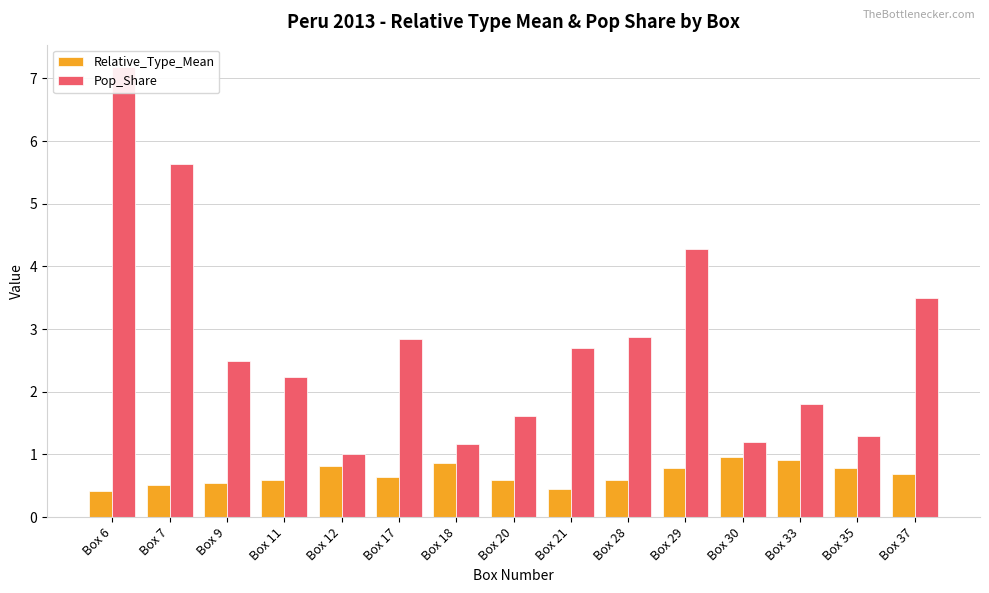

Reading right to left, transcribe all the data shown in this chart.

Relative_Type_Mean: 0.7	0.8	0.9	1.0	0.8	0.6	0.4	0.6	0.9	0.6	0.8	0.6	0.6	0.5	0.4
Pop_Share: 3.5	1.3	1.8	1.2	4.3	2.9	2.7	1.6	1.2	2.9	1.0	2.2	2.5	5.6	7.2